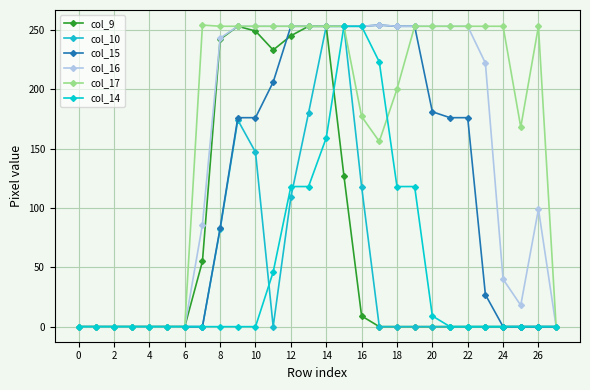

Rank the series by their maximum value, from highest to lowest.

col_15, col_16, col_17, col_9, col_10, col_14